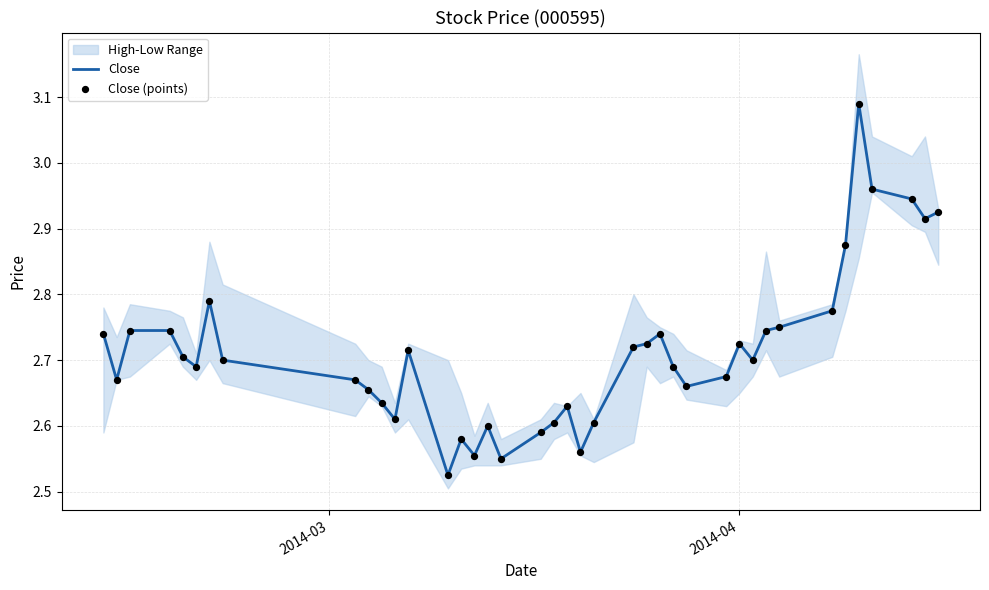

What is the total value across all series at 2014-04?

5.3